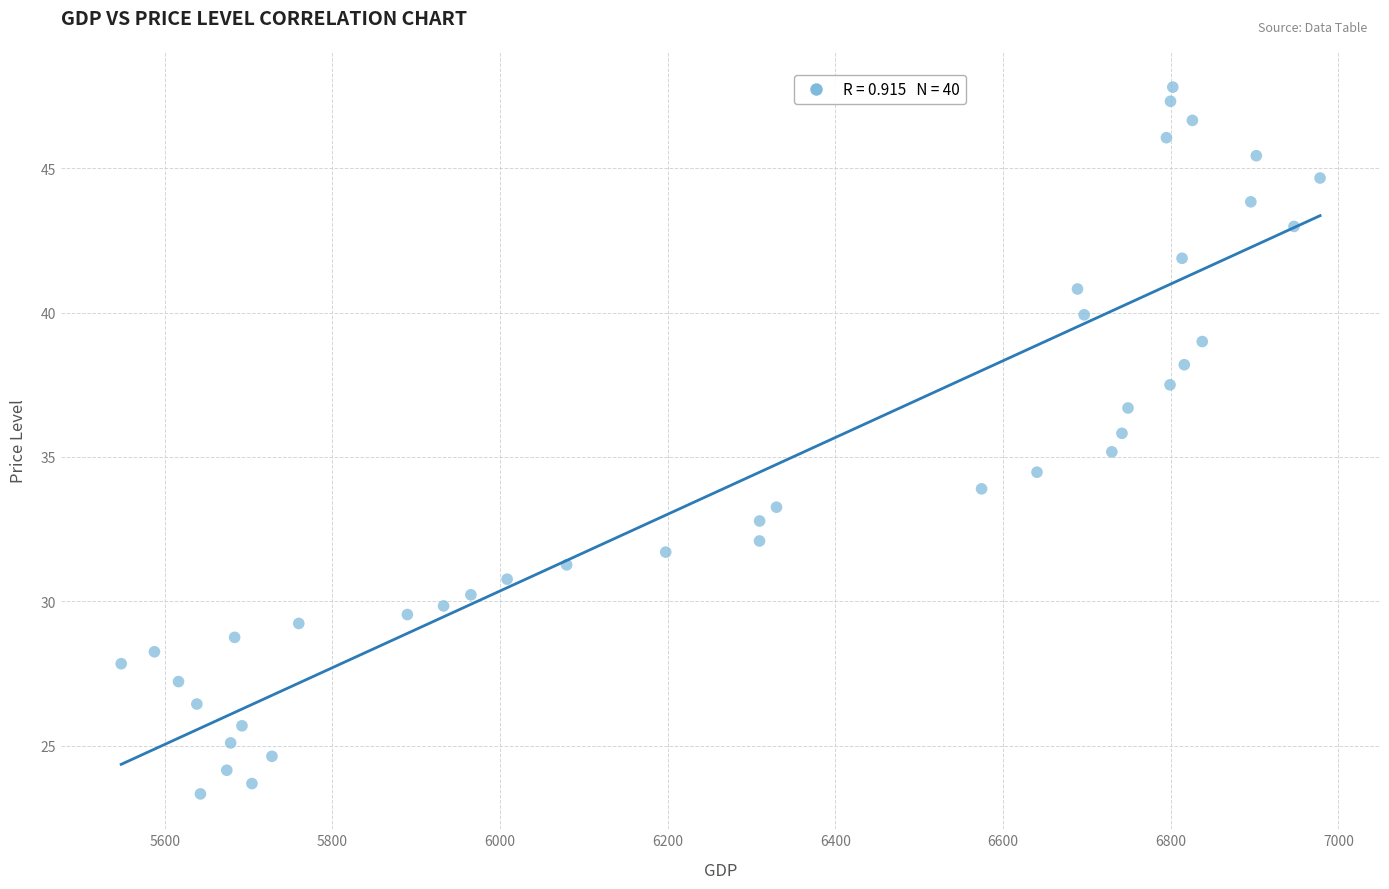

What is the range of X values (max minus min)?

1430.0